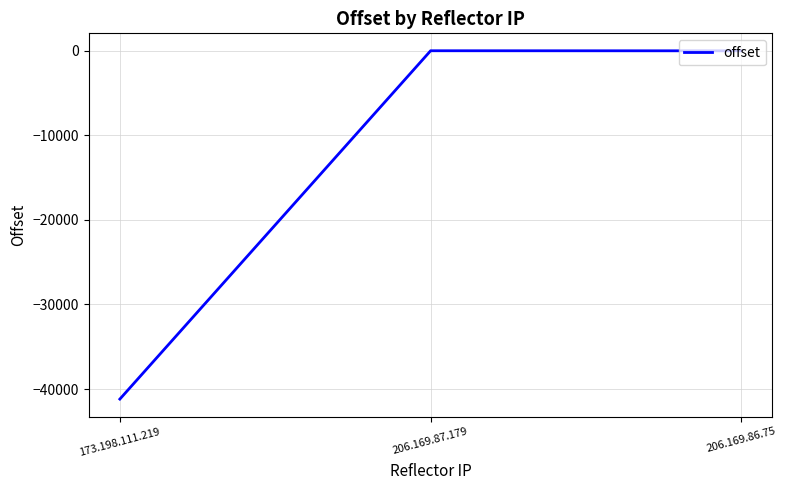

Is it true that the value at 206.169.86.75 is 0?

True